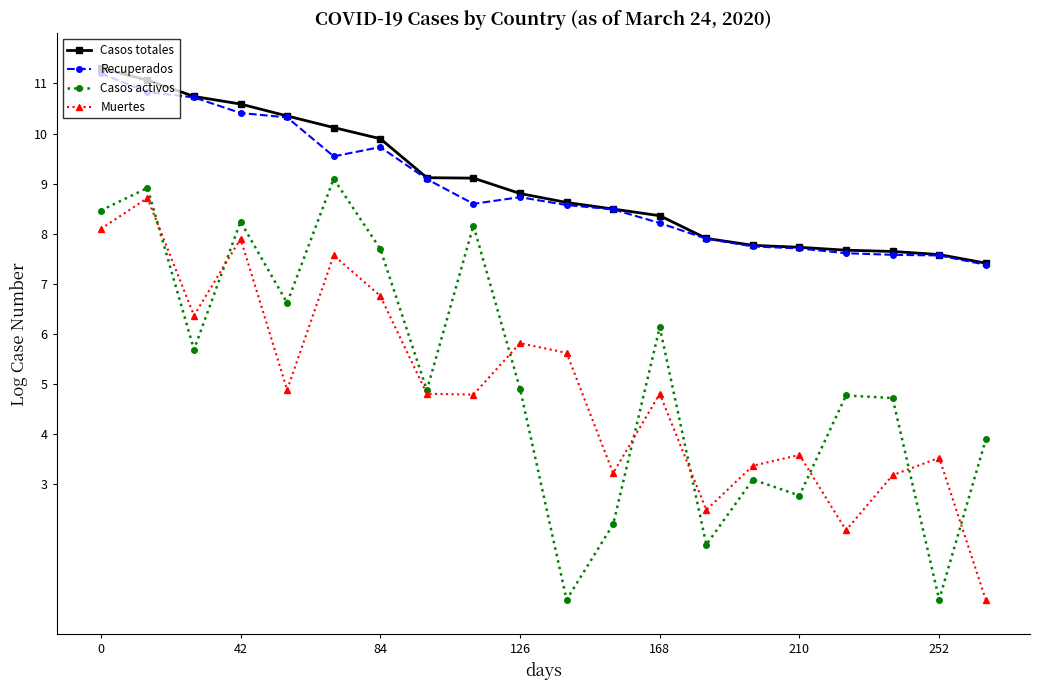

What is the value of the Muertes point at the 9th from the left?

4.8